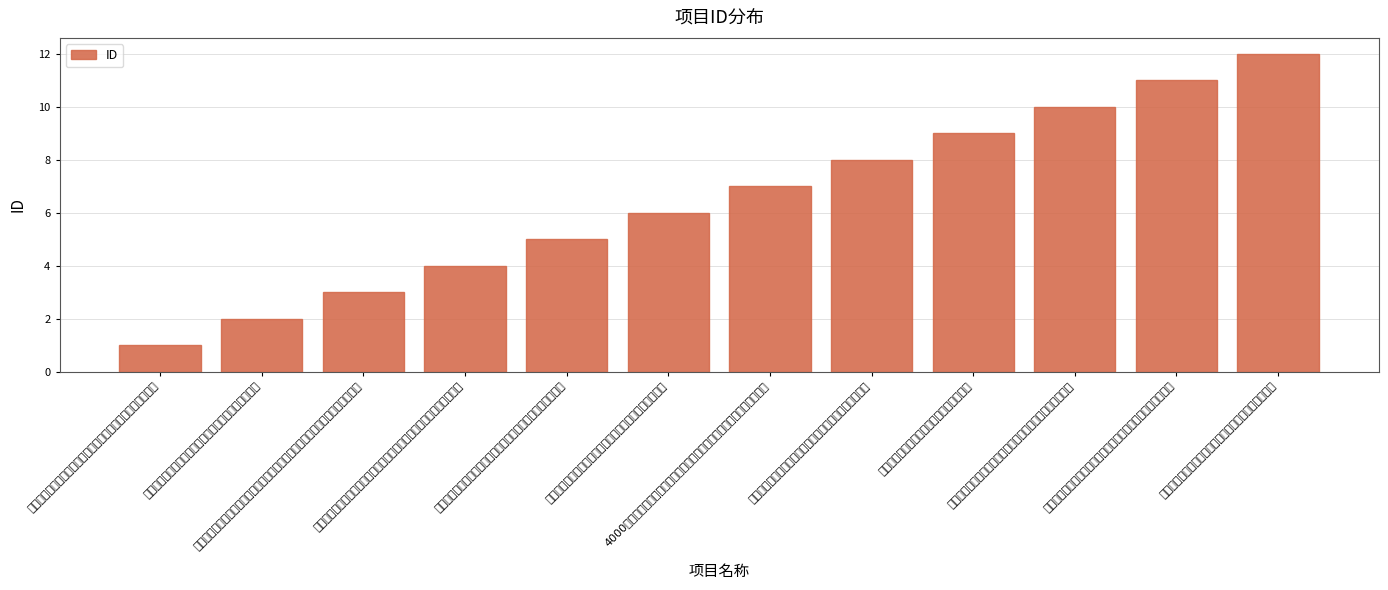

At which category does the chart reach its minimum across all series?

大电网异地规模化在运安控装置闭环验证技术研究及系统研发